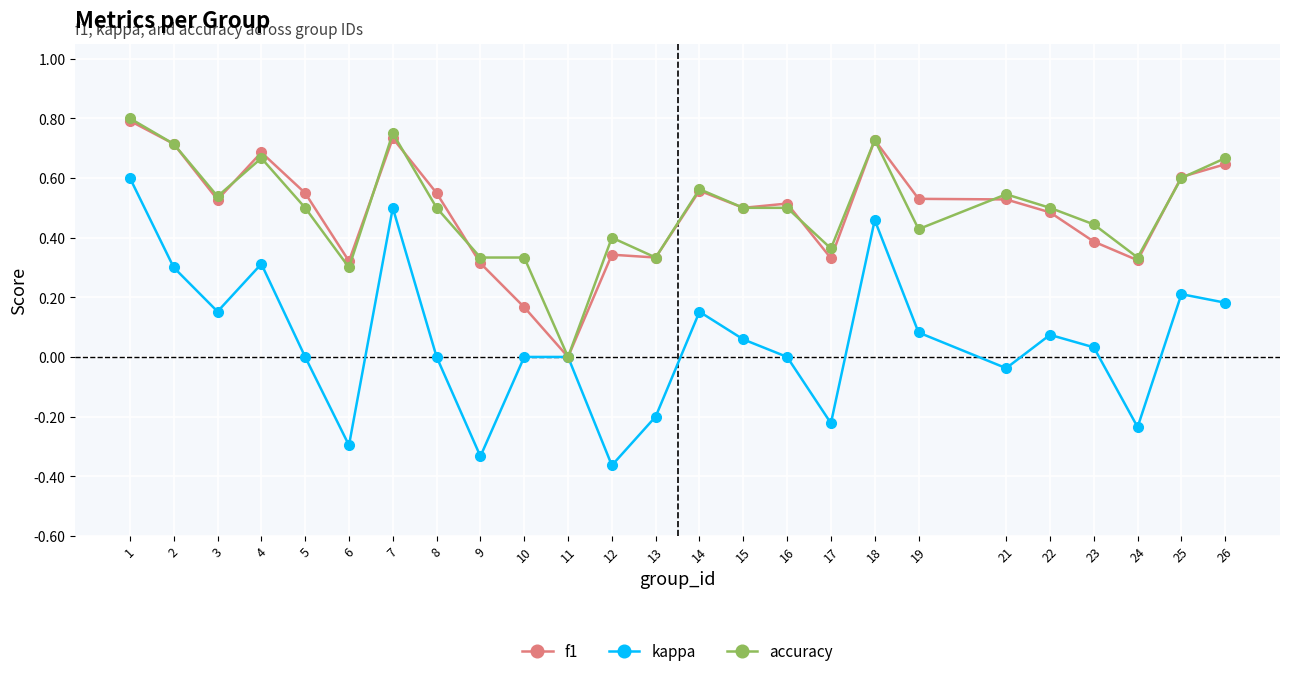

At which category does kappa reach its first local valley?

3